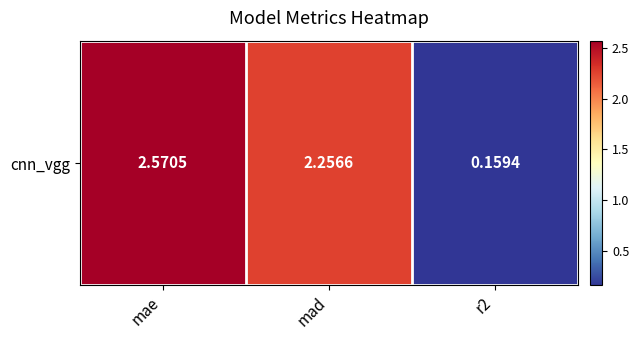

True or false: the data shows 0.1 at r2.

False